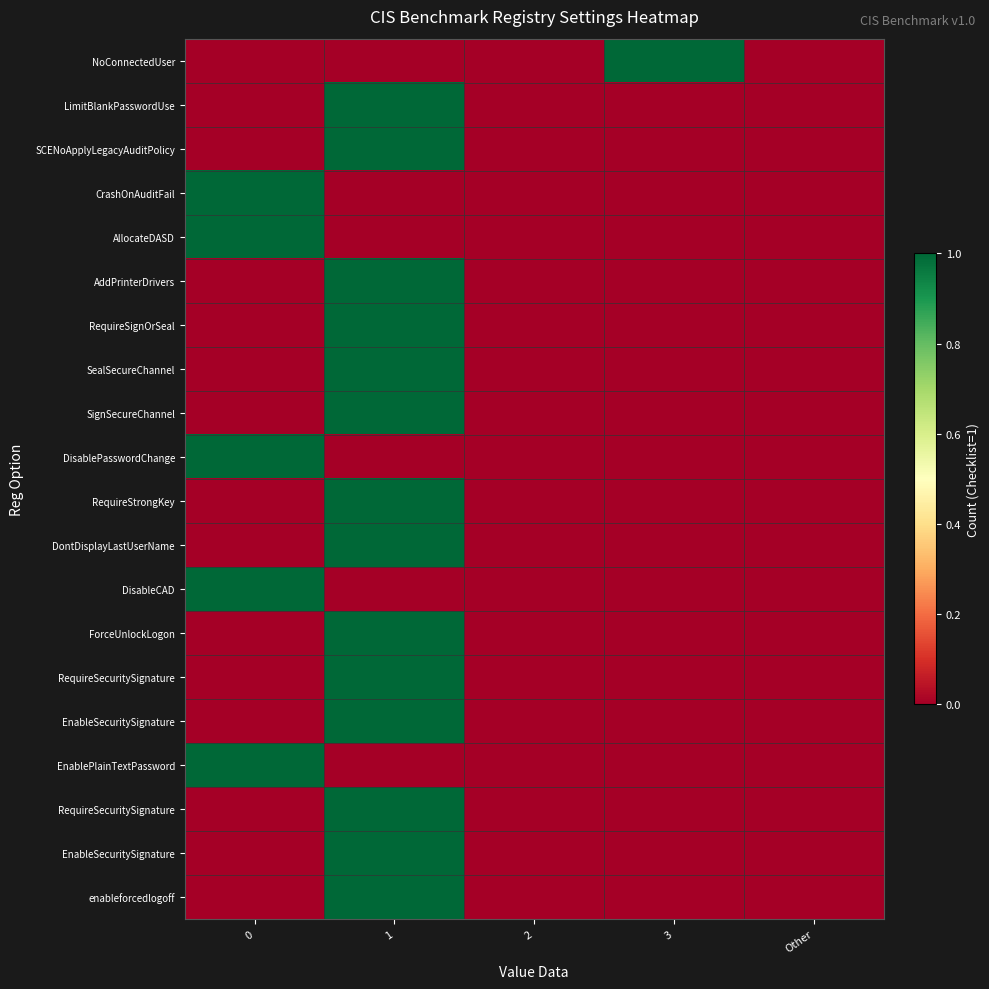

What is the maximum value shown in the chart?

1